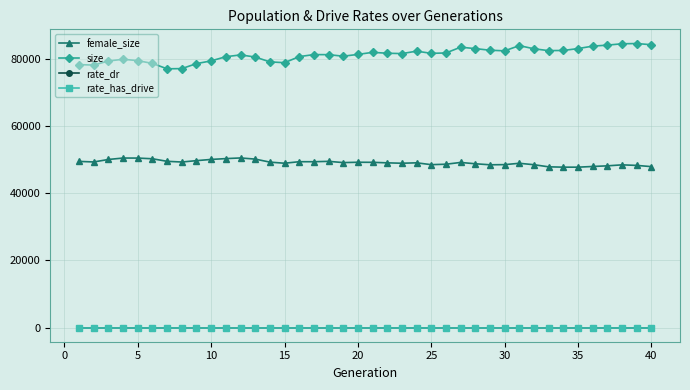

True or false: female_size and rate_has_drive intersect in this chart.

False